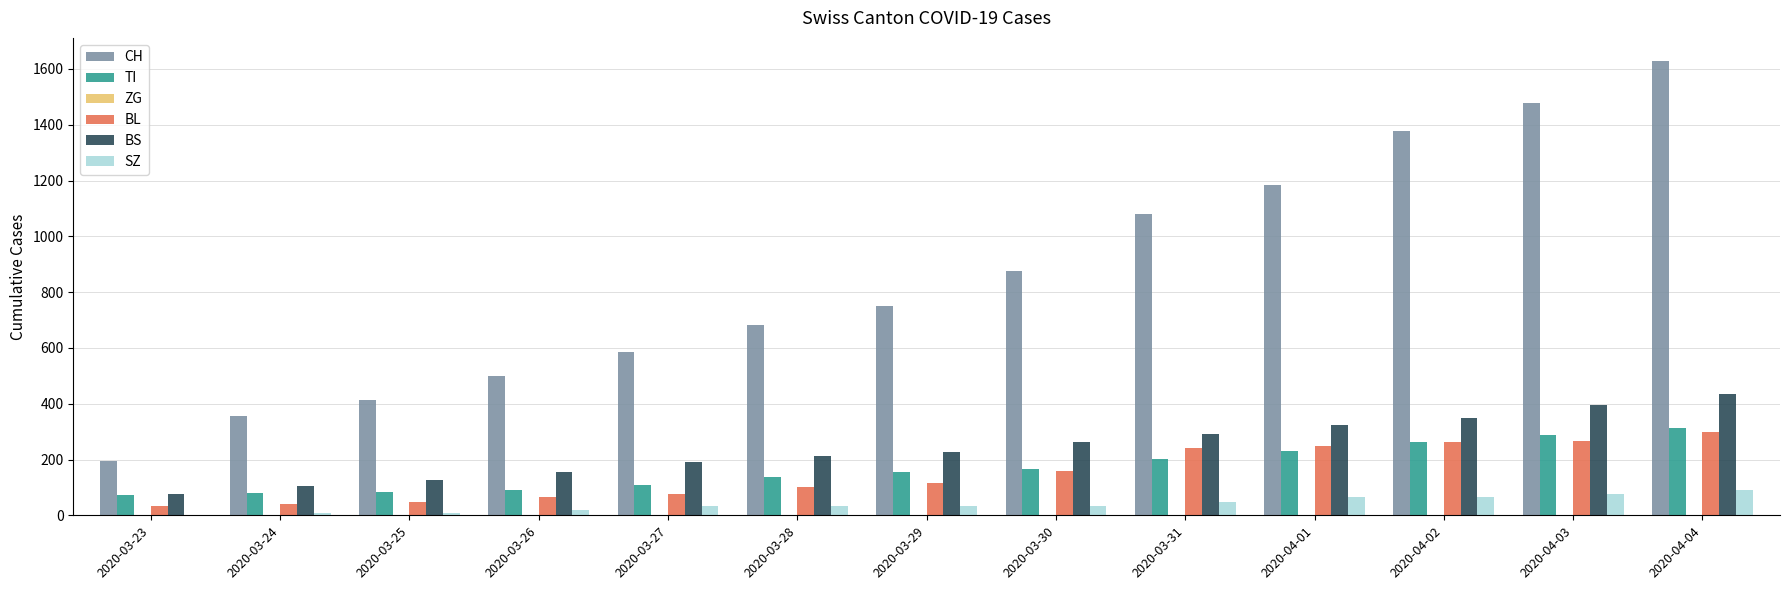

The value of BS at 2020-03-31 is 78. True or false?

False